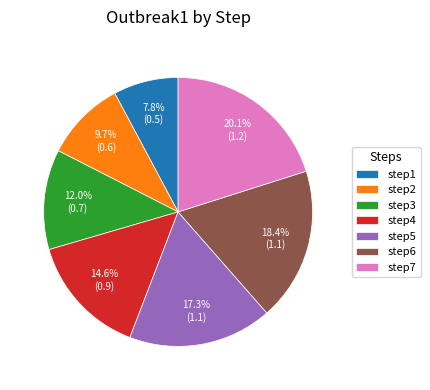

What is the largest slice in the pie chart?

step7